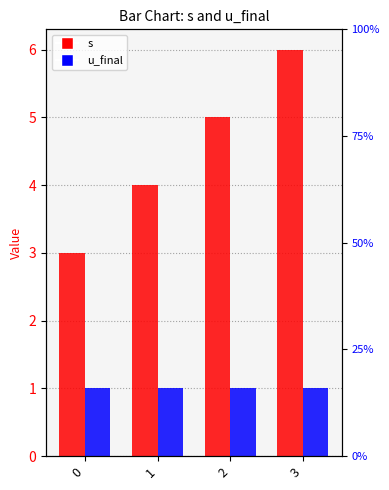

What is the maximum value for s?

6